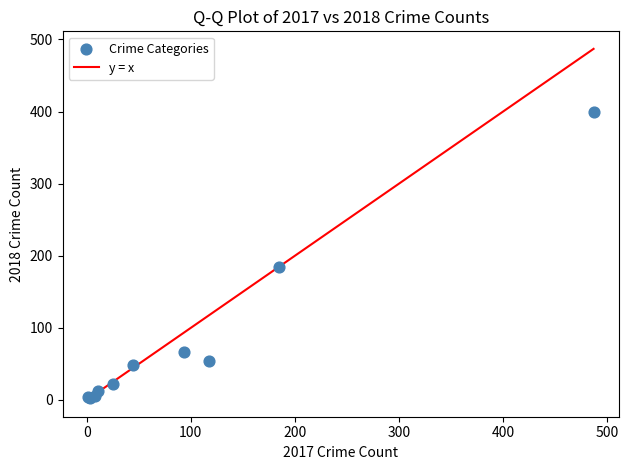

What Y value in the scatter plot is closest to 200?

184